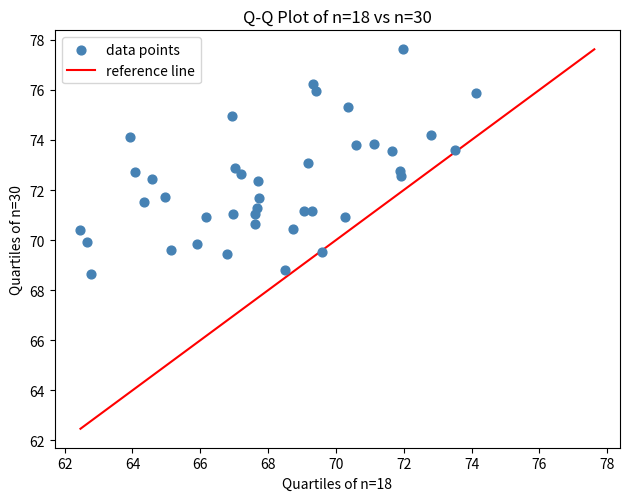

What is the range of X values (max minus min)?

11.7